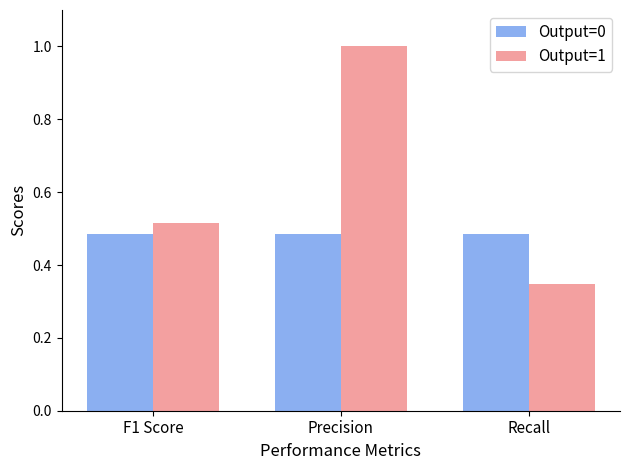

Which category has the lowest value in the Output=1 series?

Recall